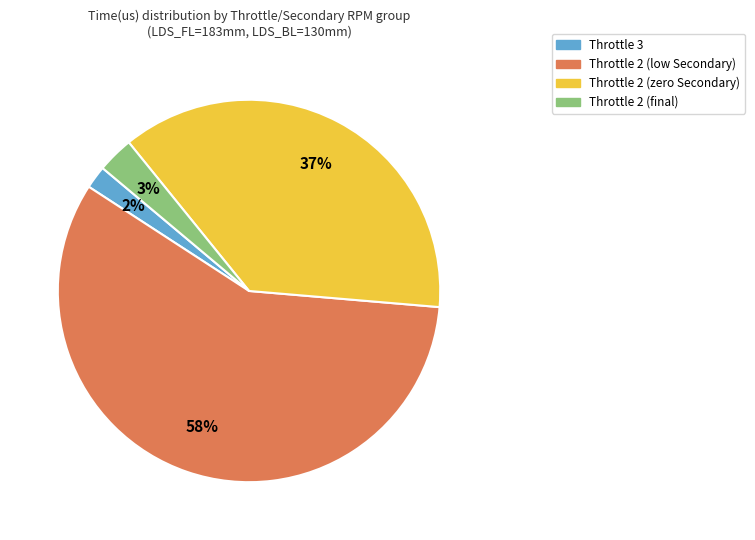

To the nearest percent, what is the difference between the largest and smallest slice percentages?

56%